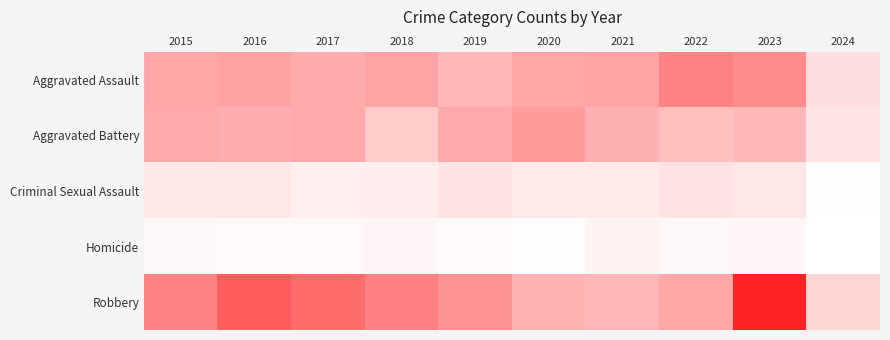

At 2016, list the series in order from smallest to largest.

Homicide, Criminal Sexual Assault, Aggravated Battery, Aggravated Assault, Robbery